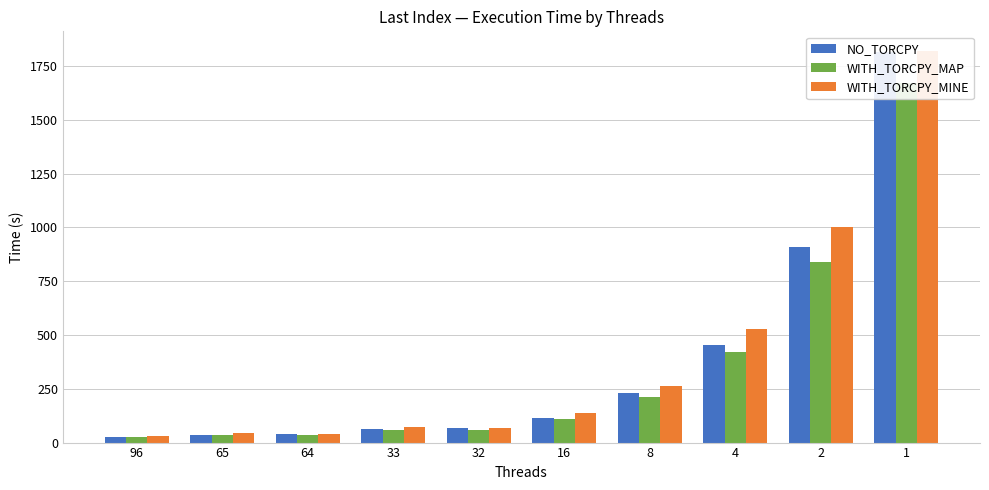

Reading left to right, list all the values displayed in this chart.

NO_TORCPY: 96=27.4	65=34.4	64=38.9	33=63.6	32=66.7	16=116.0	8=229.1	4=455.1	2=908.7	1=1815.3
WITH_TORCPY_MAP: 96=27.3	65=34.3	64=35.8	33=57.6	32=59.2	16=108.8	8=213.4	4=422.9	2=841.0	1=1671.5
WITH_TORCPY_MINE: 96=30.3	65=42.8	64=40.4	33=72.2	32=67.9	16=139.0	8=264.7	4=528.1	2=1001.4	1=1819.8